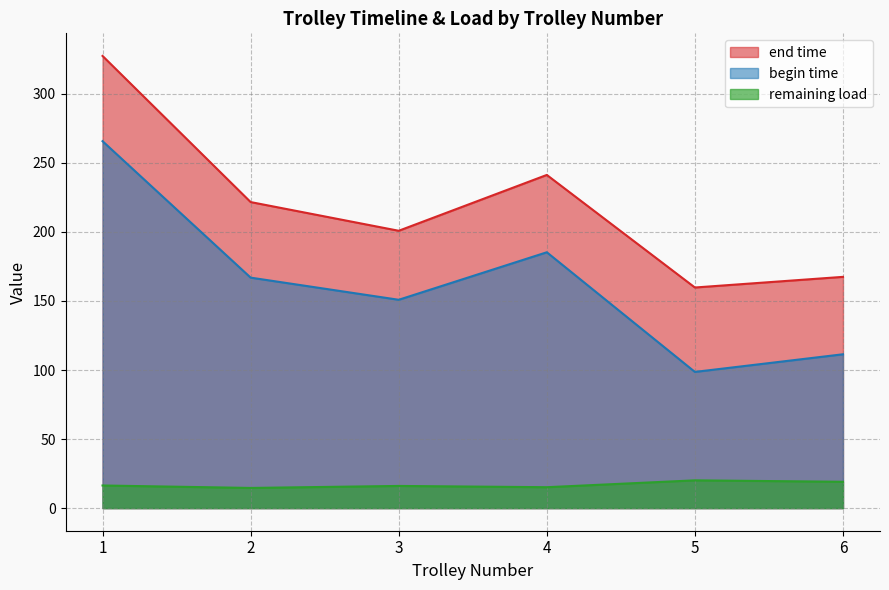

The value of begin time at 2 is 192.7. True or false?

False